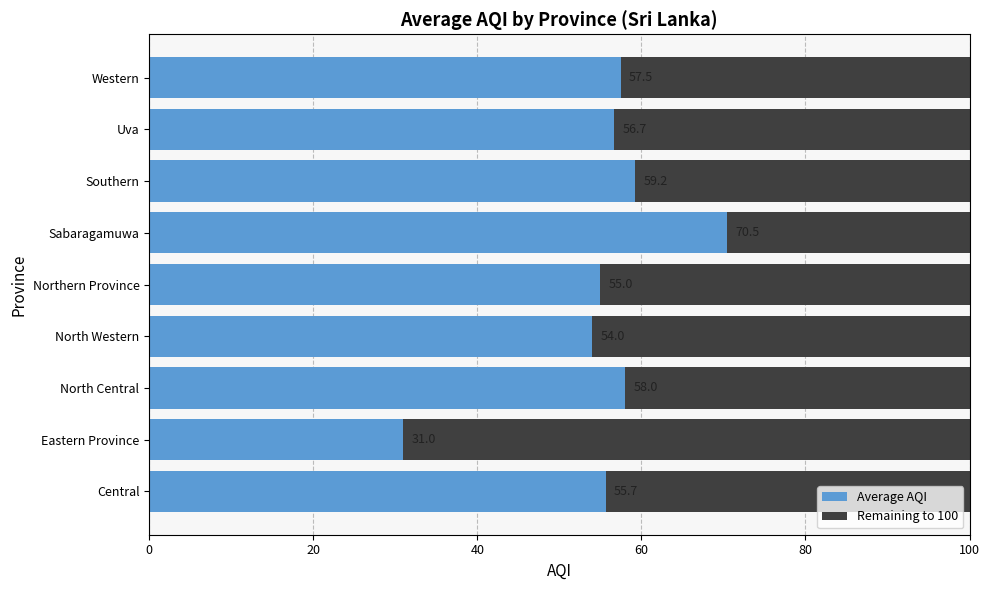

At which label does Average AQI reach its peak?

Sabaragamuwa